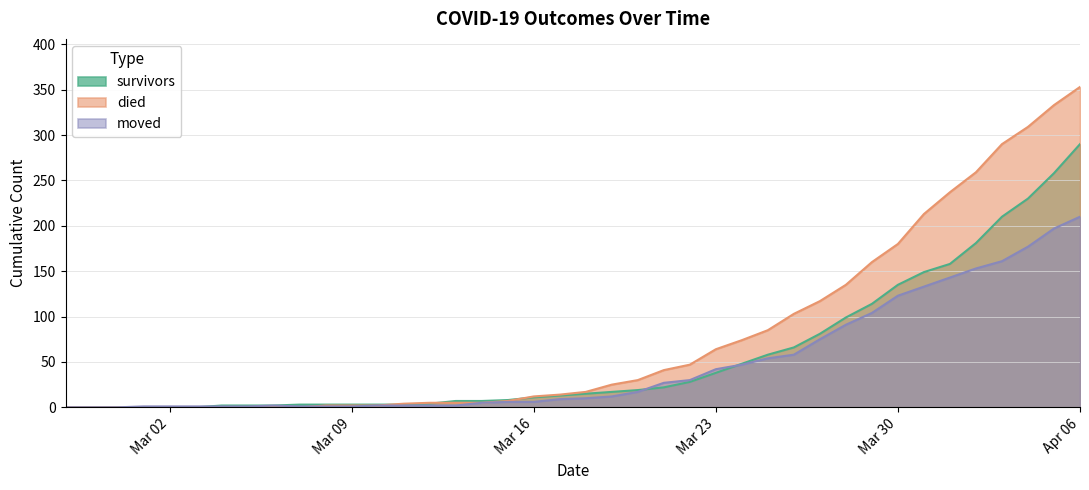

The value of survivors at 2020-03-28 is 143. True or false?

False